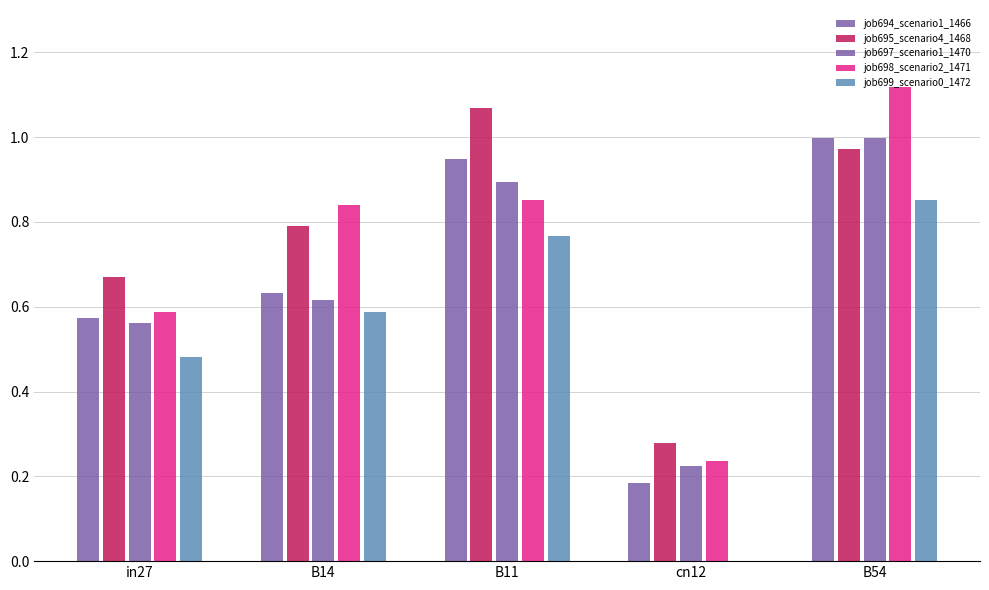

How many series are shown in this chart?

5